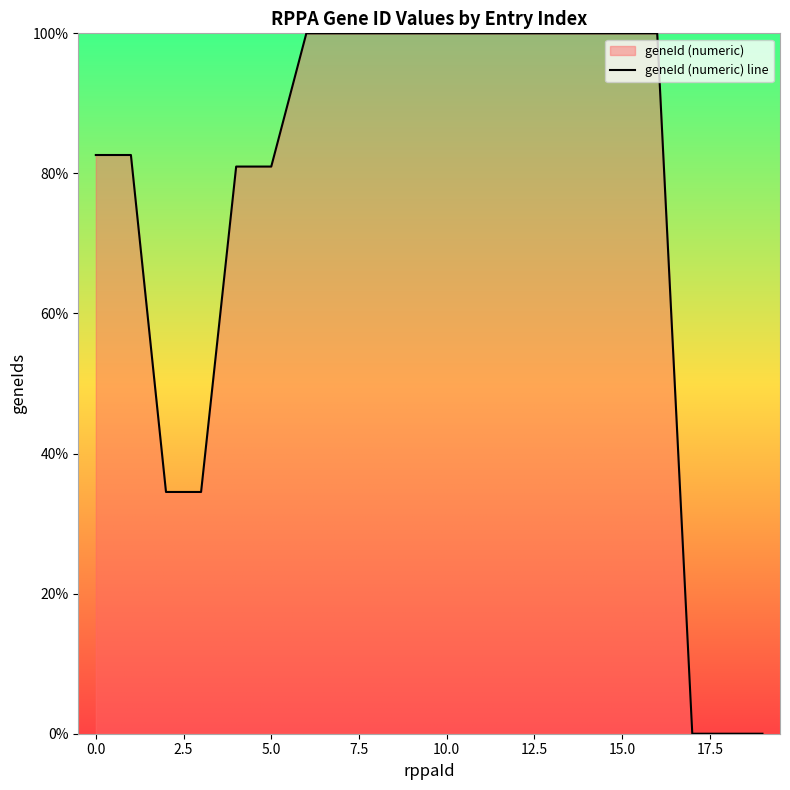

What is the sum of the values at 1 and 12?

182.6